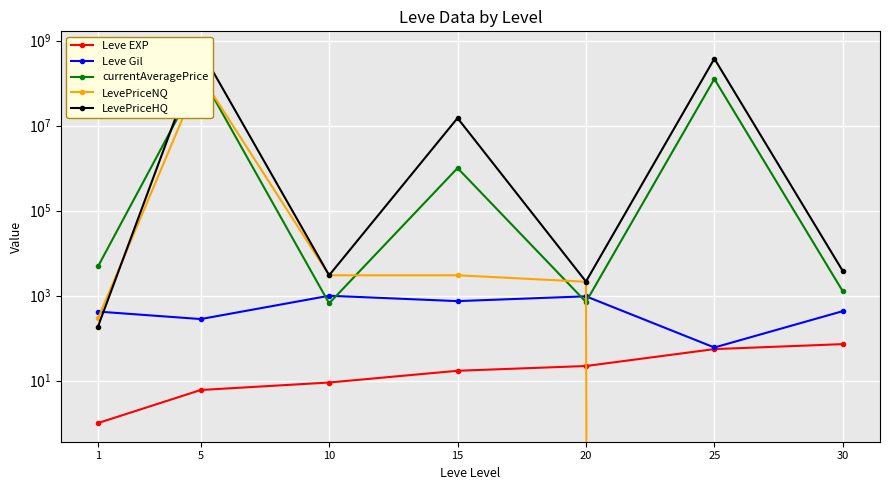

At which category is the sum across all series the highest?

5